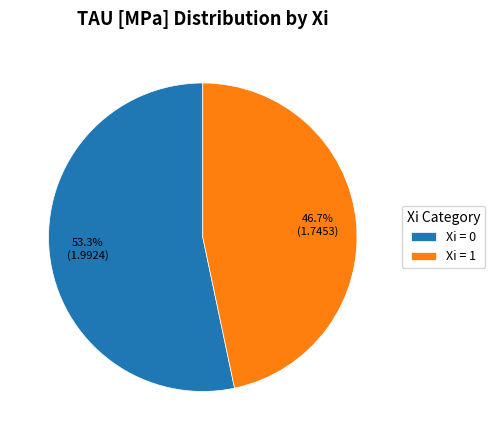

Rank the categories by value from highest to lowest.

Xi = 0, Xi = 1